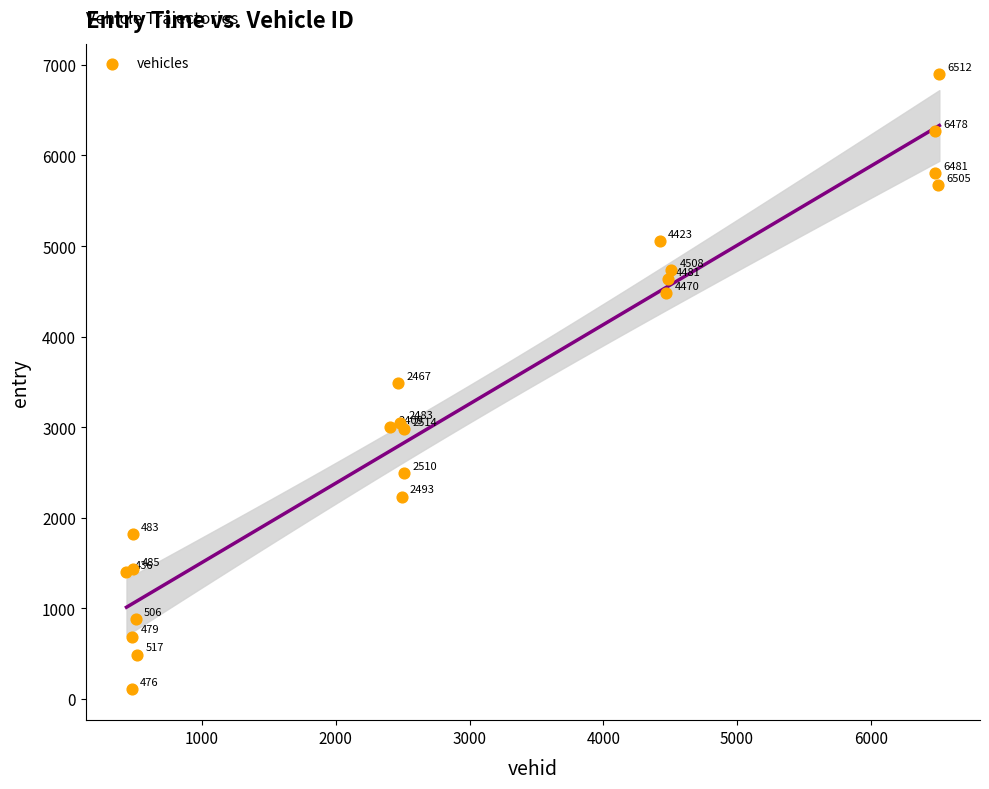

What Y value in the scatter plot is closest to 3499?

3490.7